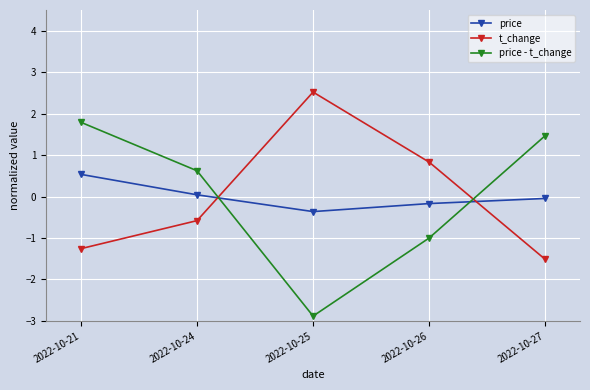

How many lines are shown in the chart?

3